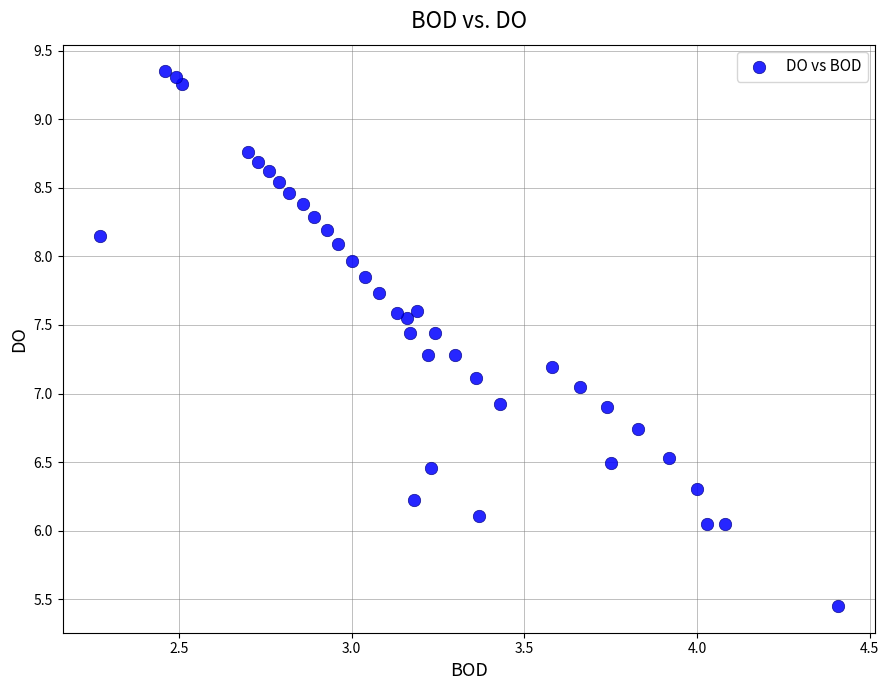

What is the range of Y values (max minus min)?

3.9